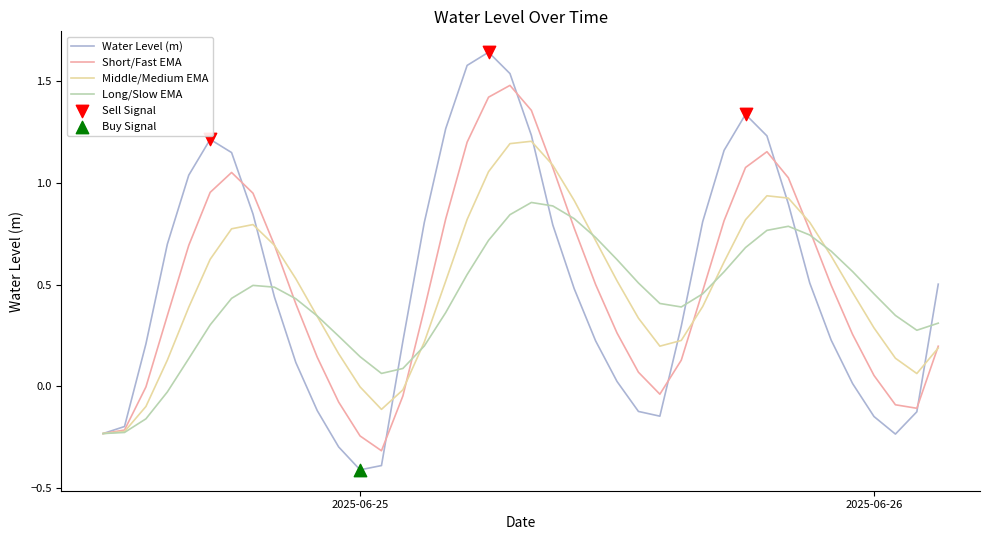

Which series has the largest range (max minus min)?

Water Level (m)